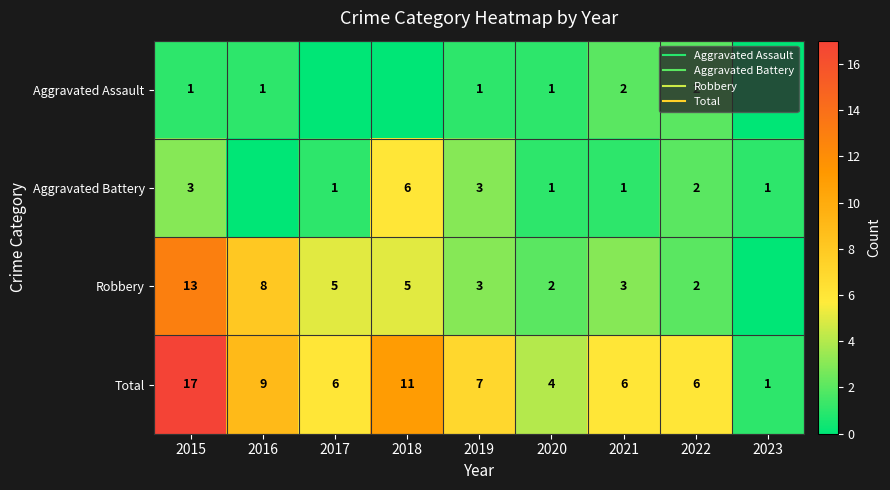

What is the sum of the Aggravated Battery values at 2018 and 2019?

9